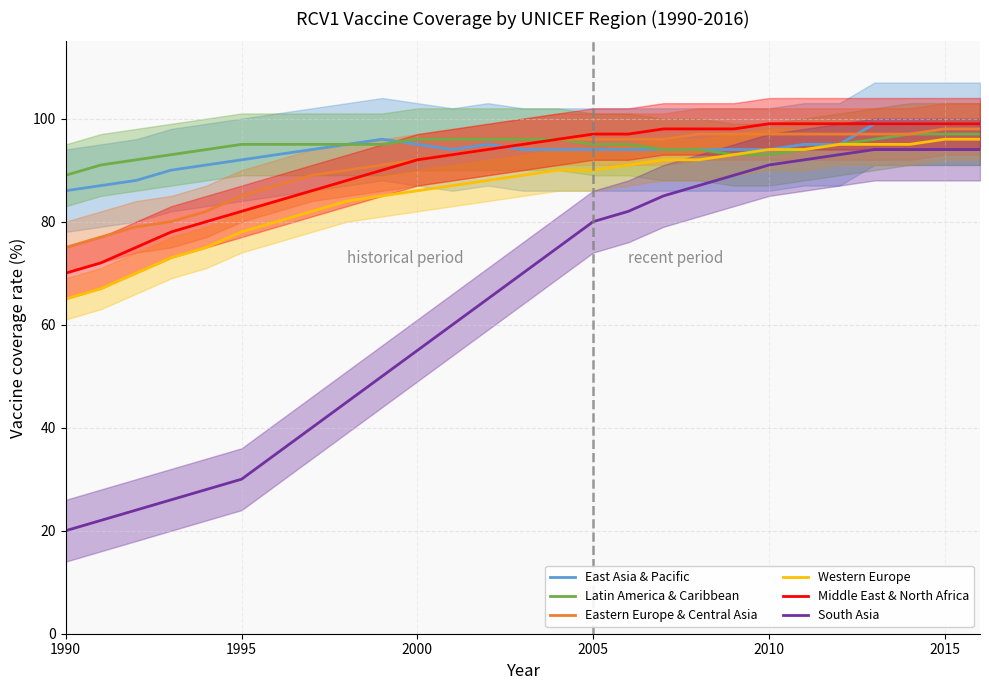

What is the value of the Latin America & Caribbean point at the 2nd from the left?

91